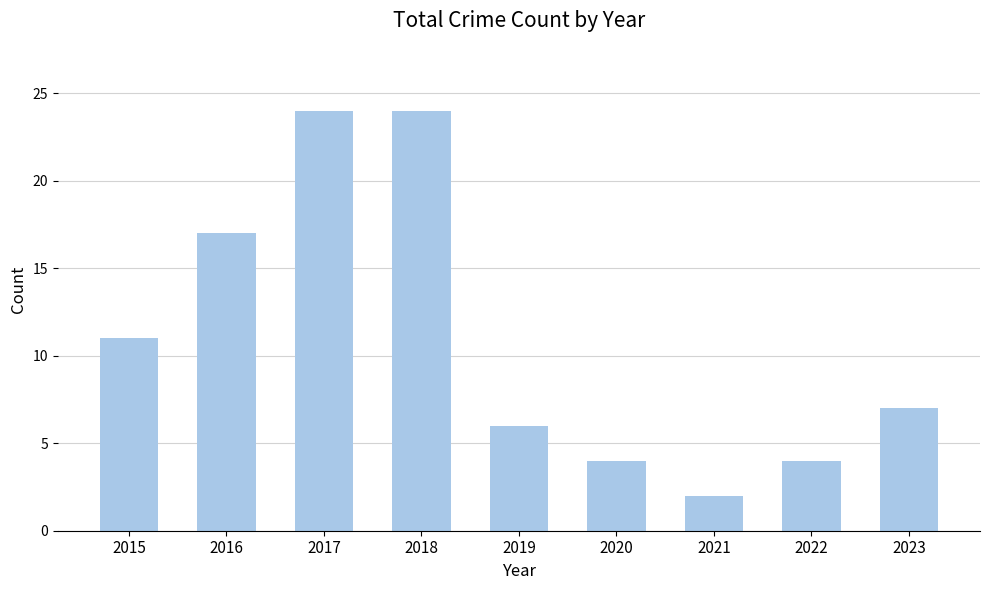

The value at 2016 is 28. True or false?

False